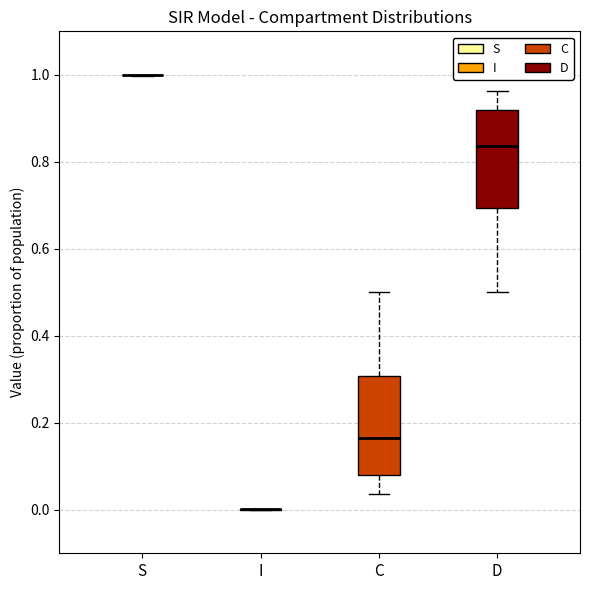

Where does the lower whisker of the box for D end on the y-axis? The values are not printed on the chart, so give them approximately, as read against the axis.

0.50